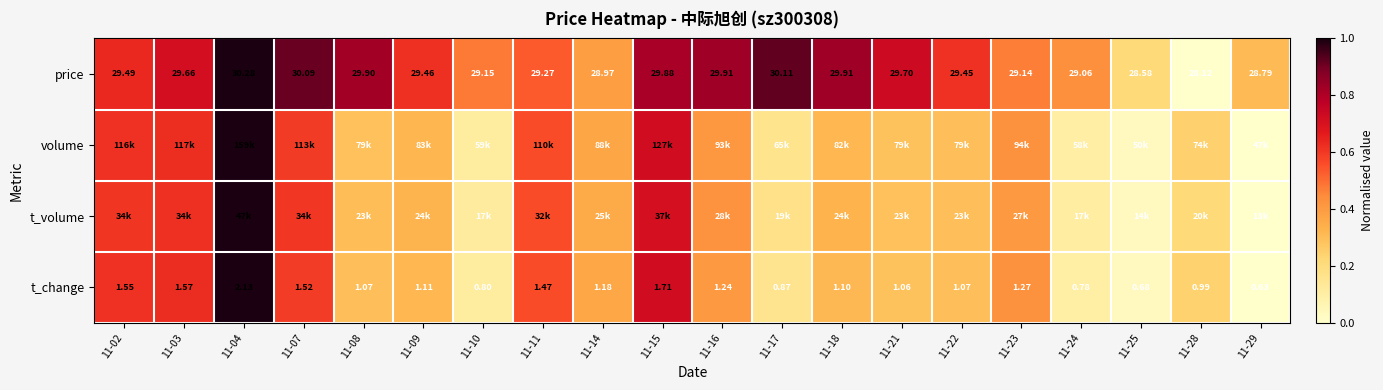

Is the value of price at 11-25 greater than the value of t_change at 11-22?

Yes